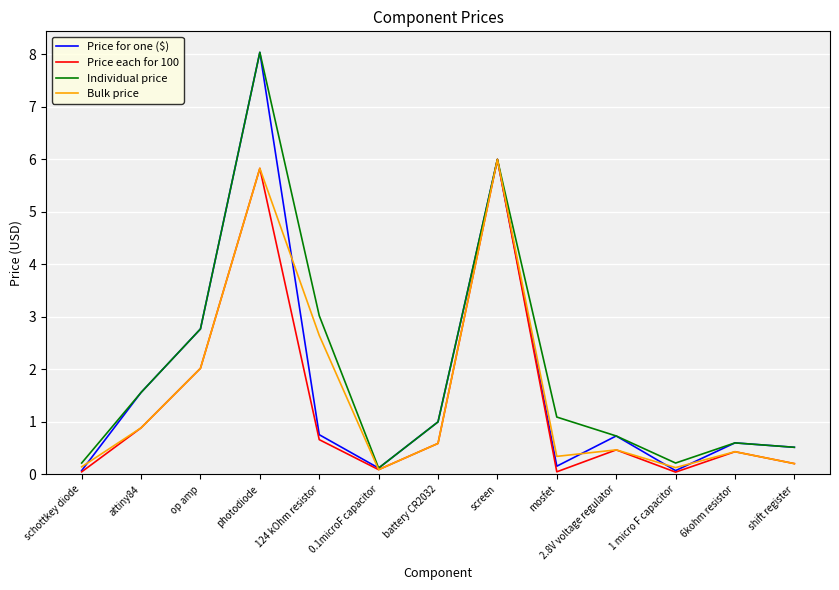

The value of Price each for 100 at attiny84 is 1.5. True or false?

False